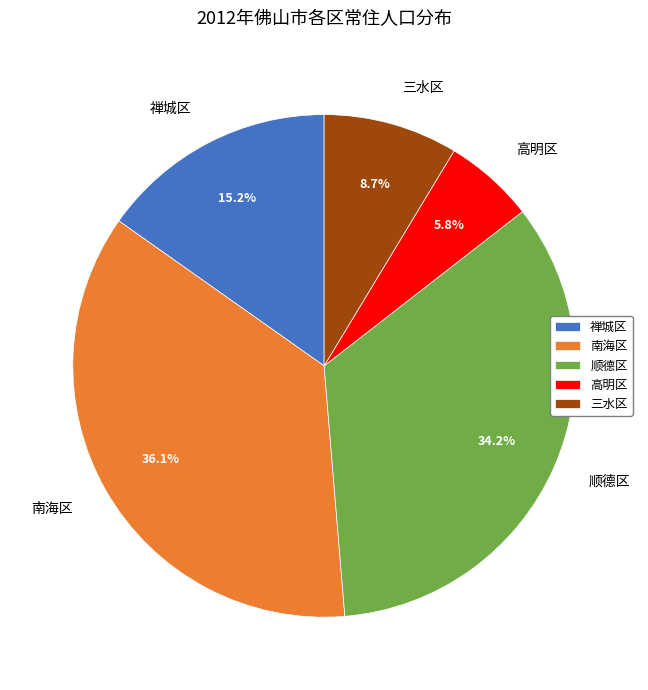

Does any single category account for the majority?

No